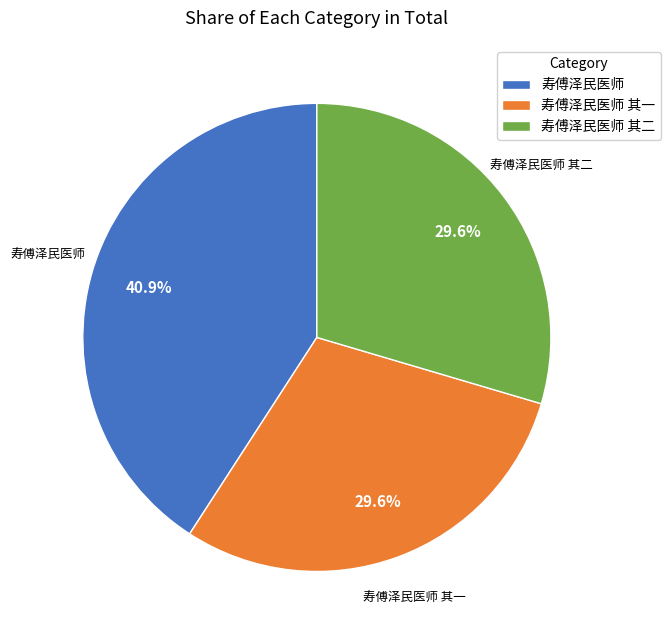

To the nearest percent, what percentage of the pie is 寿傅泽民医师 其一?

30%